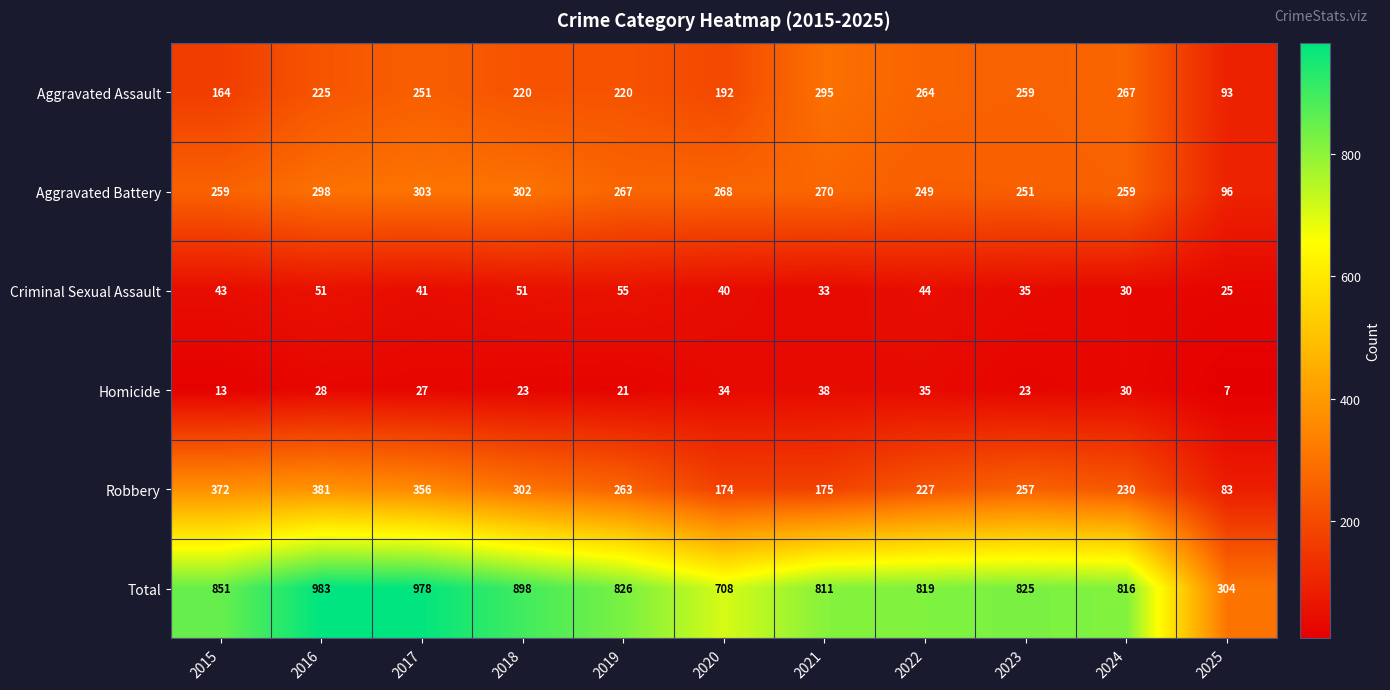

Is it true that Aggravated Assault equals 289 at 2015?

False